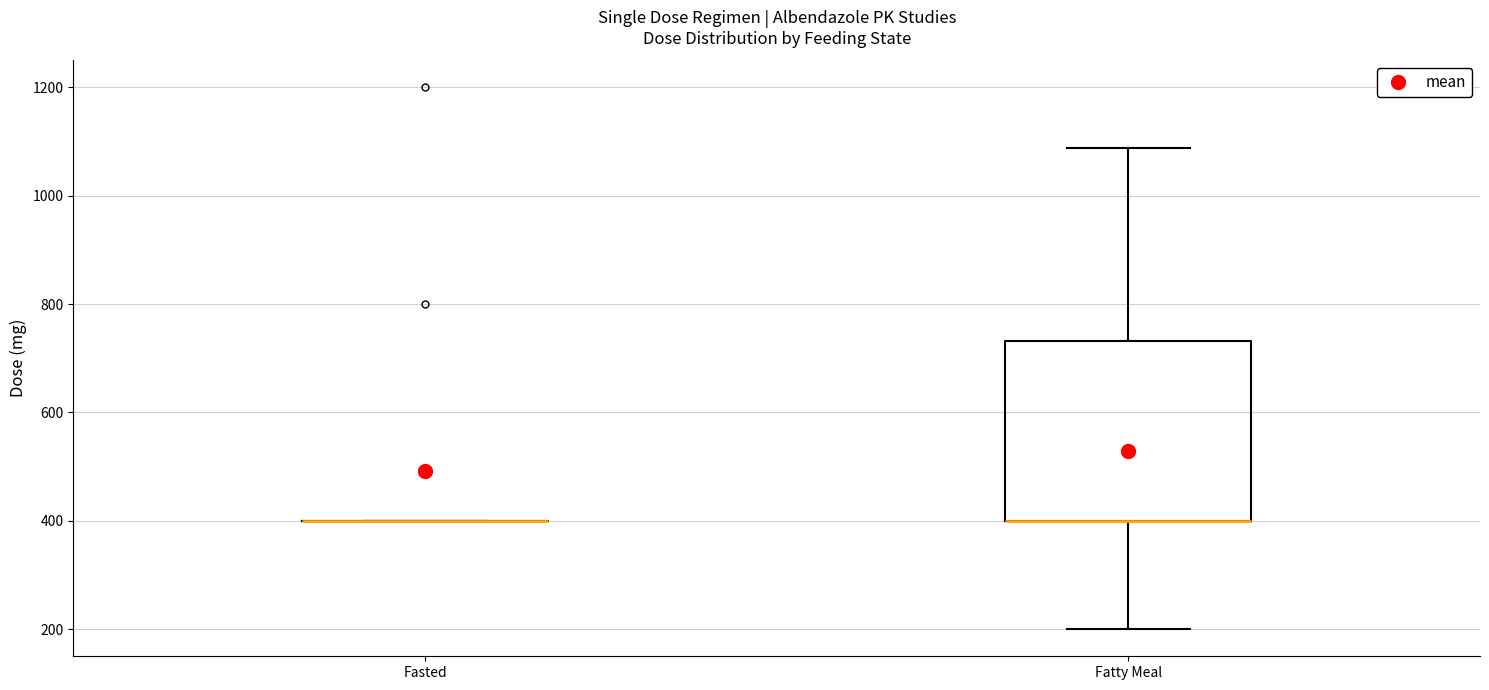

Comparing the boxes themselves (not the whiskers), which one is the tallest?

Fatty Meal